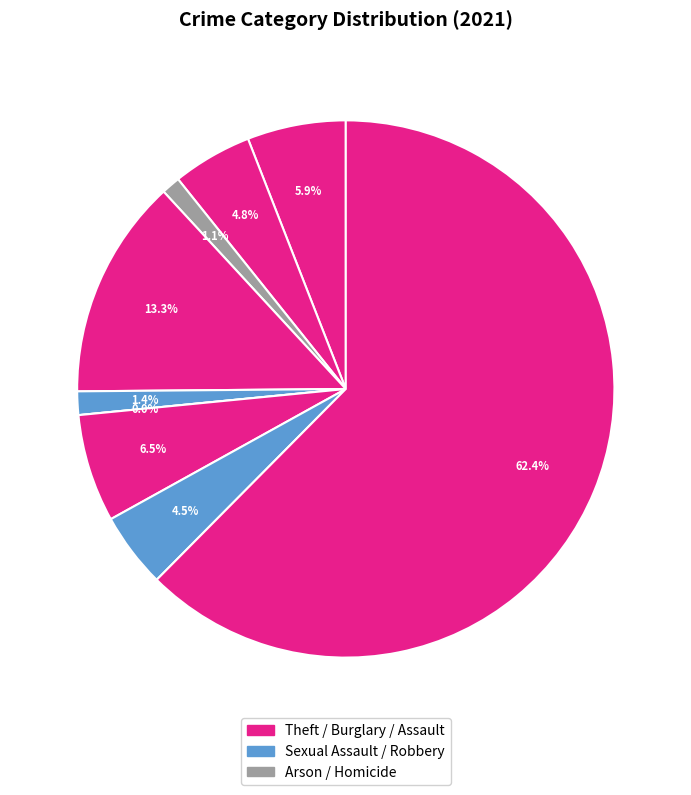

To the nearest percent, what is the average slice percentage?

11%